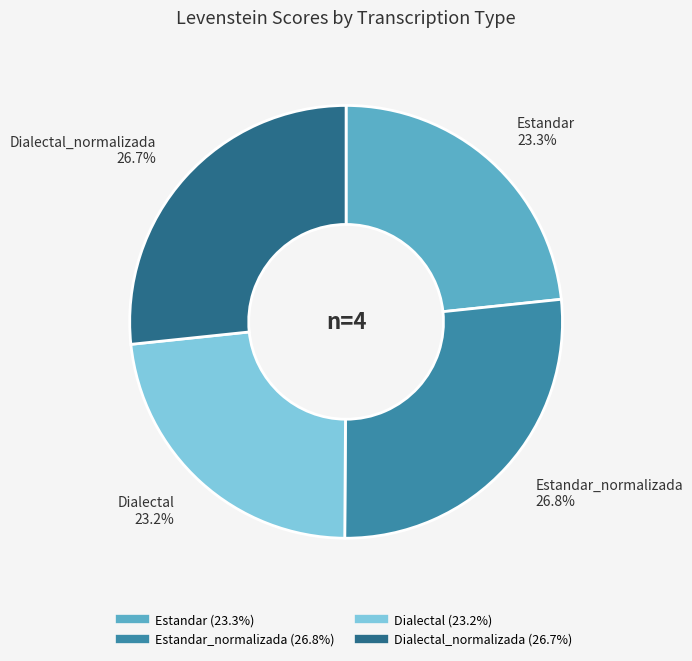

Is there any slice that represents more than half of the pie?

No